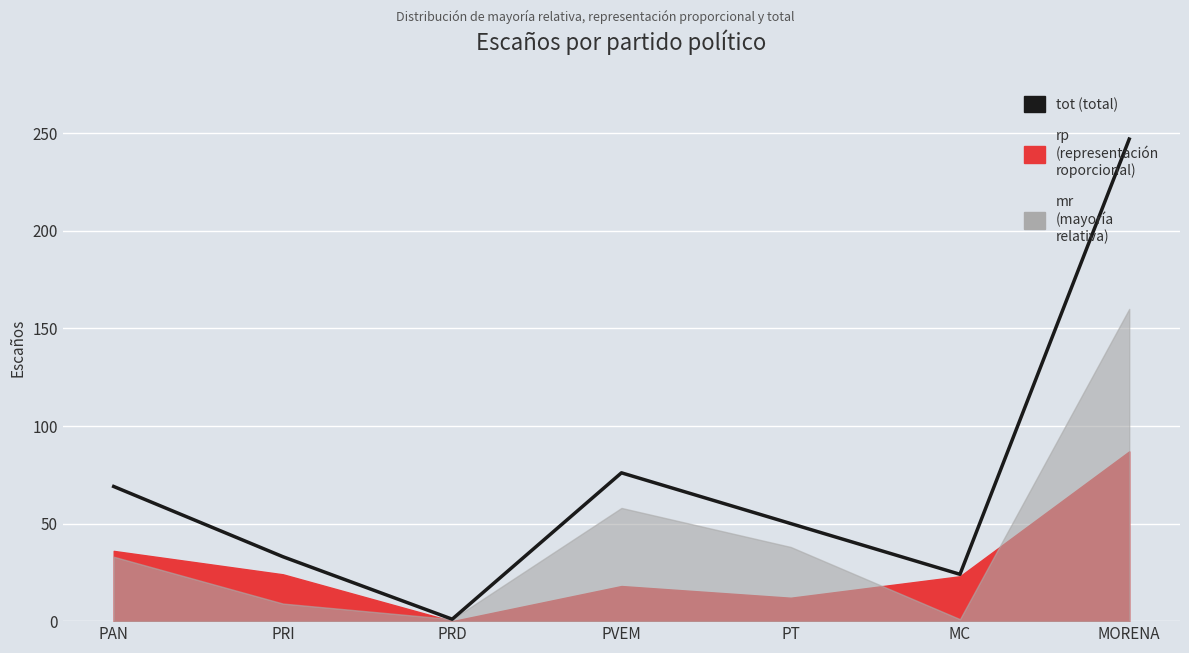

What is the change in value from PVEM to MC?

-52